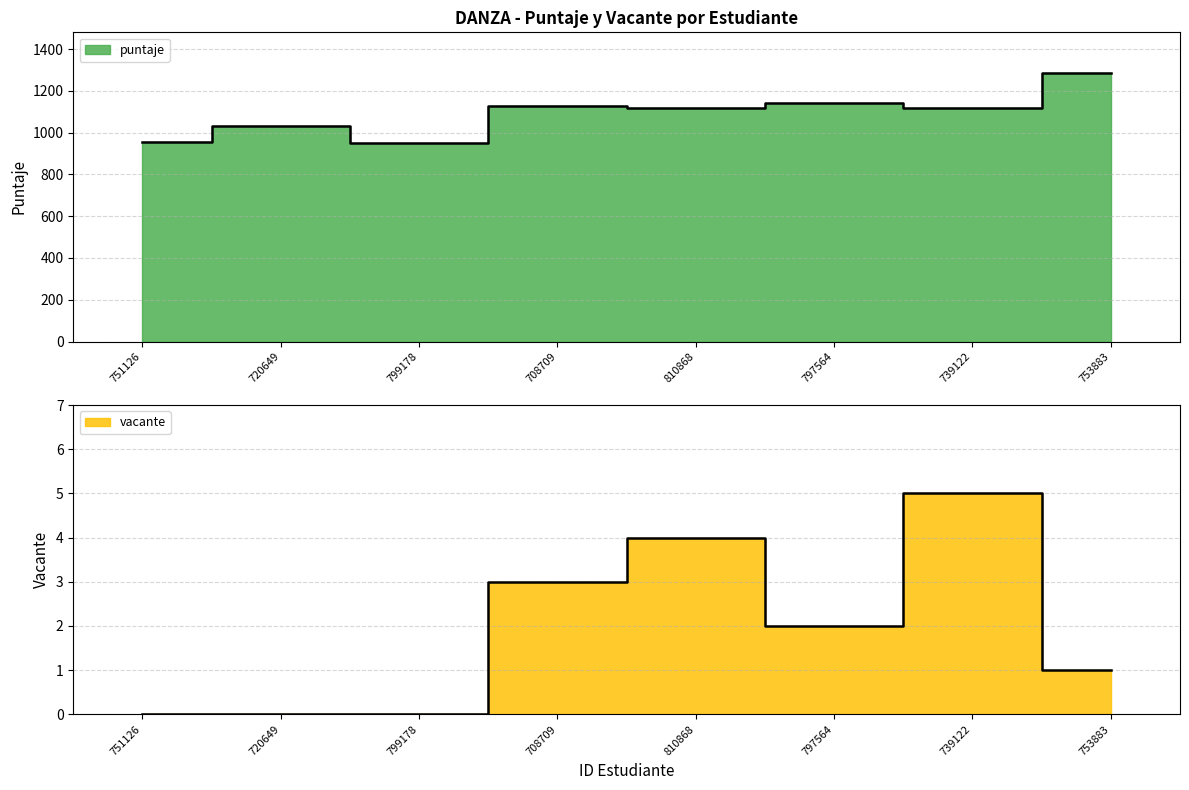

At which label does vacante reach its peak?

739122